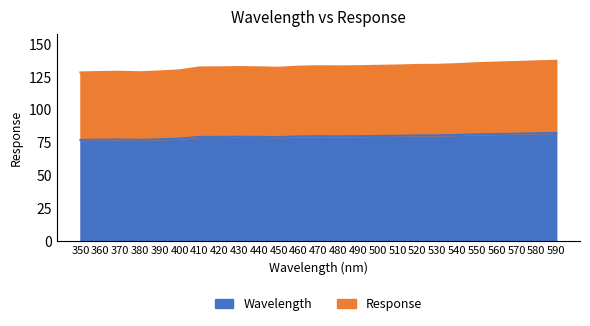

Is it true that the value at 540 is 80.7?

True